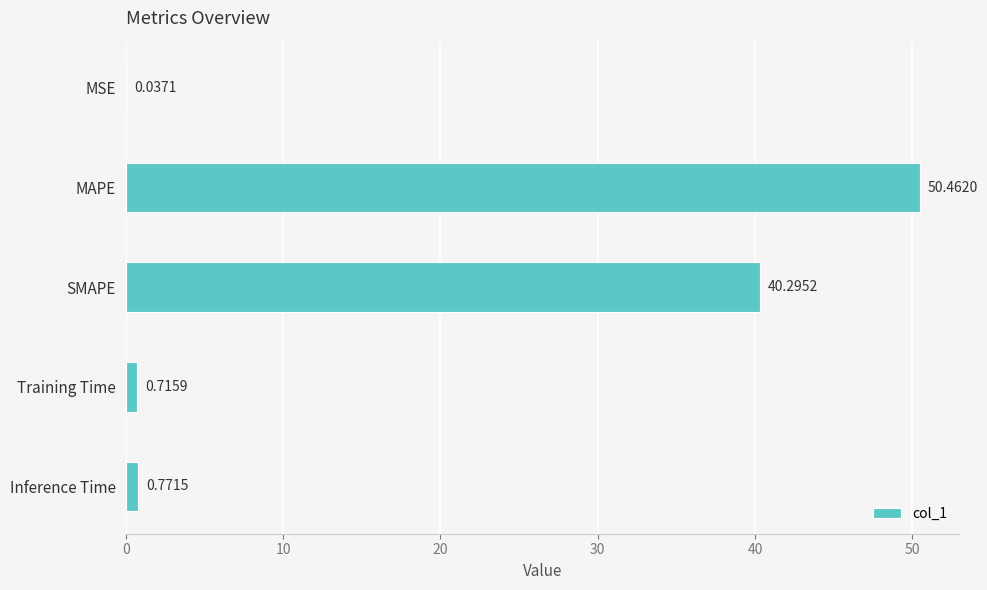

What is the sum of the values at Inference Time and MAPE?

51.2